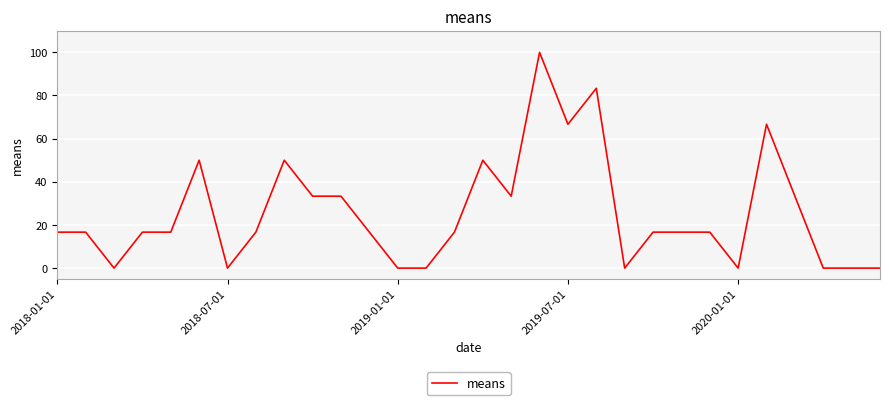

What is the difference between the maximum and minimum values?

100.0